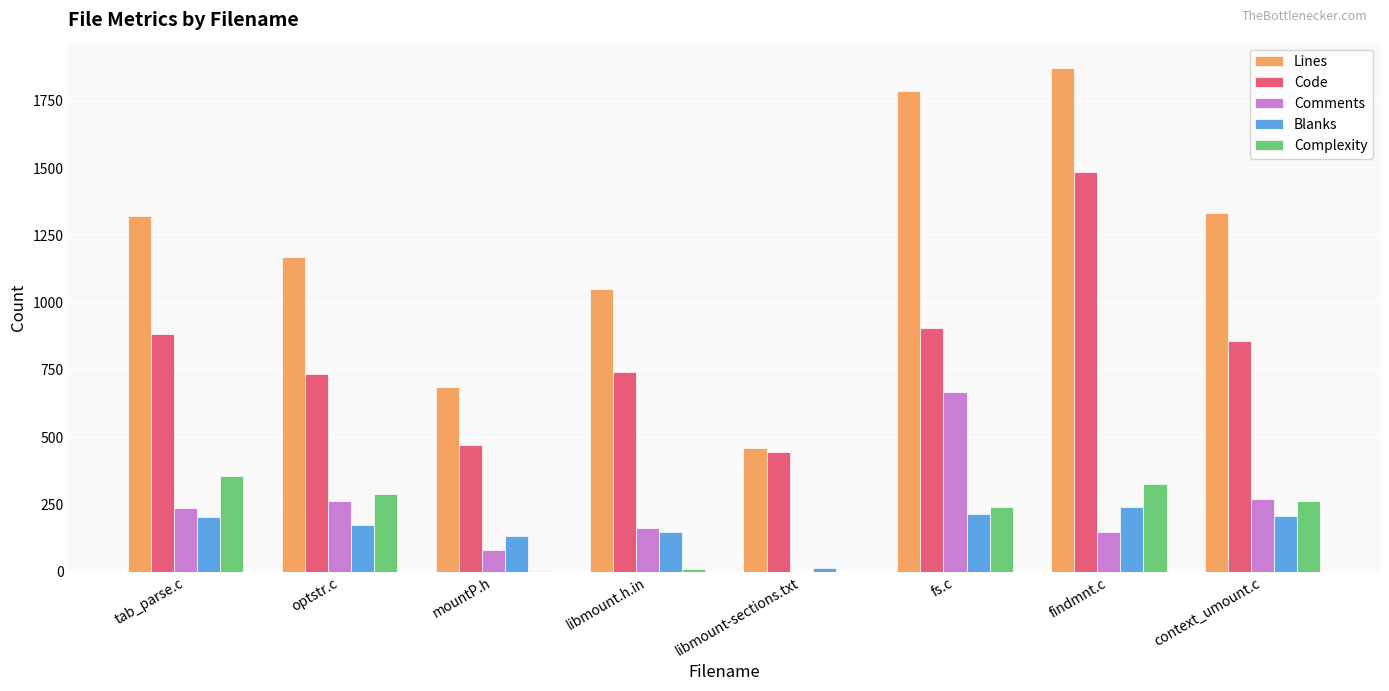

What is the maximum value for Blanks?

240